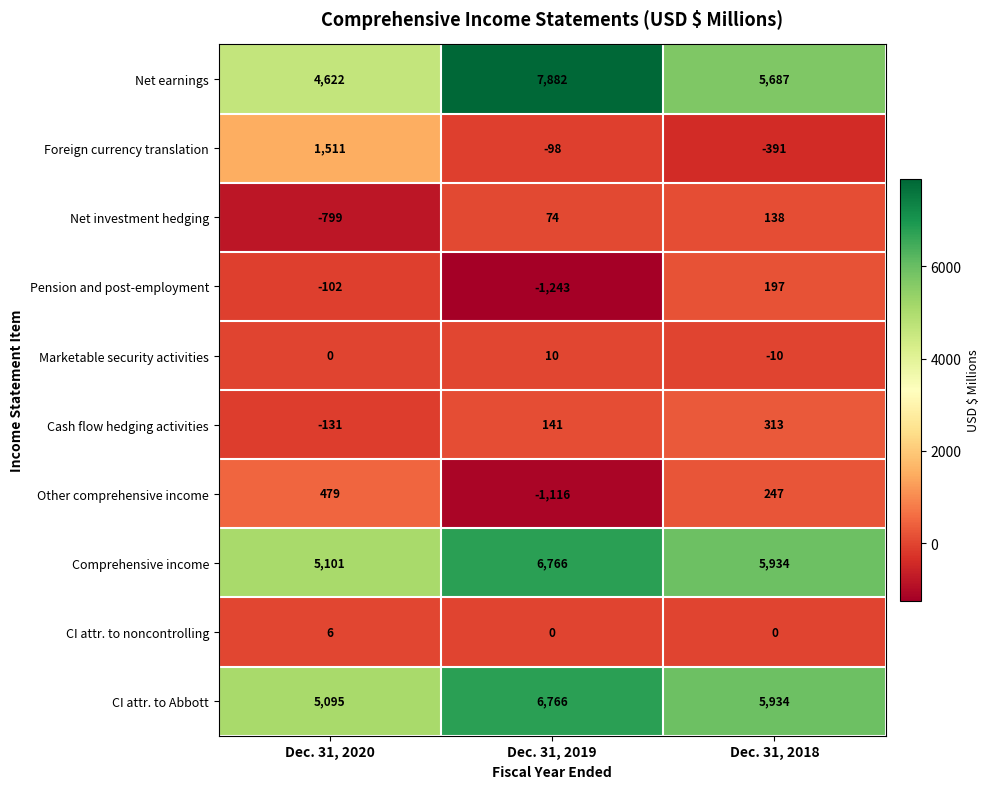

What is the sum of all Comprehensive income values?

17801